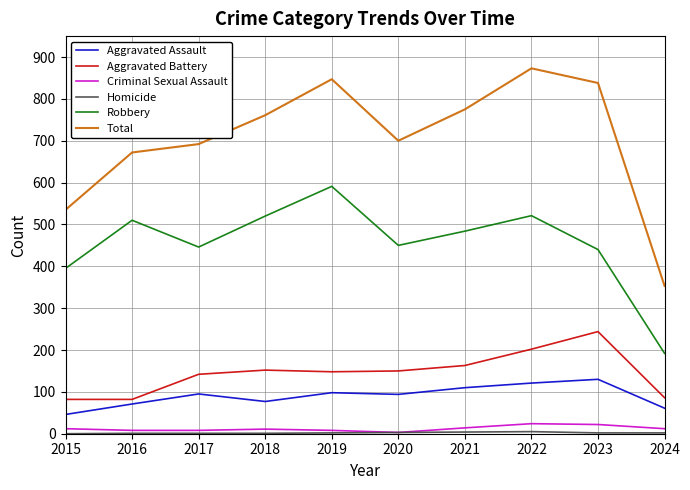

How many lines are shown in the chart?

6